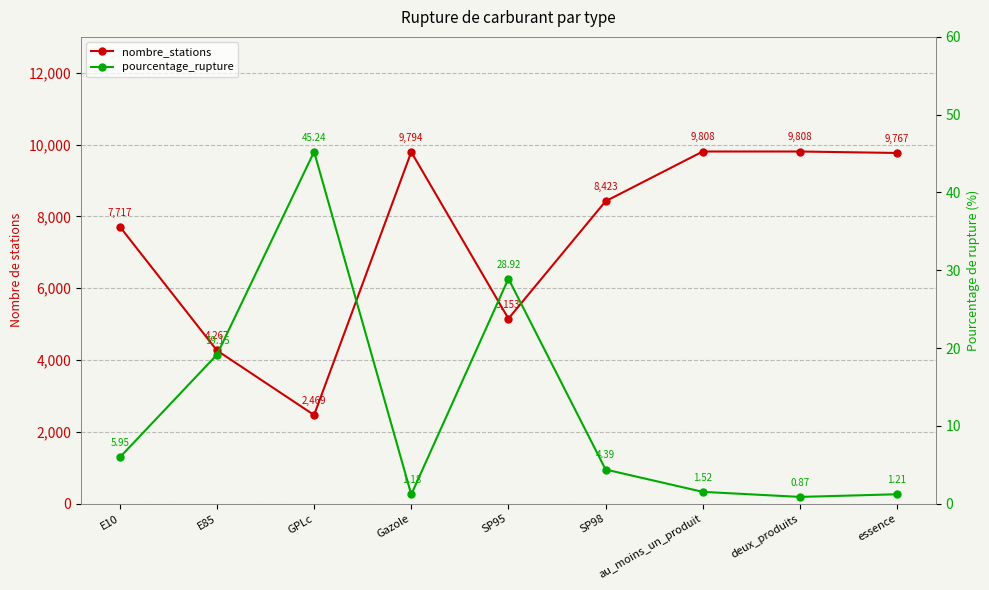

Reading left to right, extract all data points from this chart.

nombre_stations: 7717.0	4267.0	2469.0	9794.0	5153.0	8423.0	9808.0	9808.0	9767.0
pourcentage_rupture: 6.0	19.1	45.2	1.2	28.9	4.4	1.5	0.9	1.2